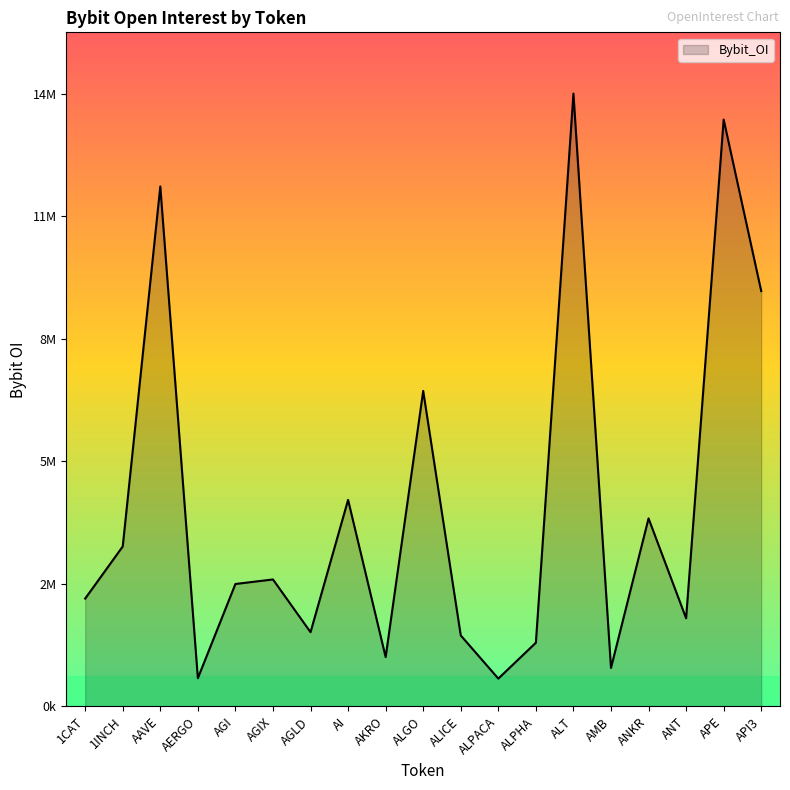

Rank the categories by value from highest to lowest.

ALT, APE, AAVE, API3, ALGO, AI, ANKR, 1INCH, AGIX, AGI, 1CAT, ANT, AGLD, ALICE, ALPHA, AKRO, AMB, AERGO, ALPACA